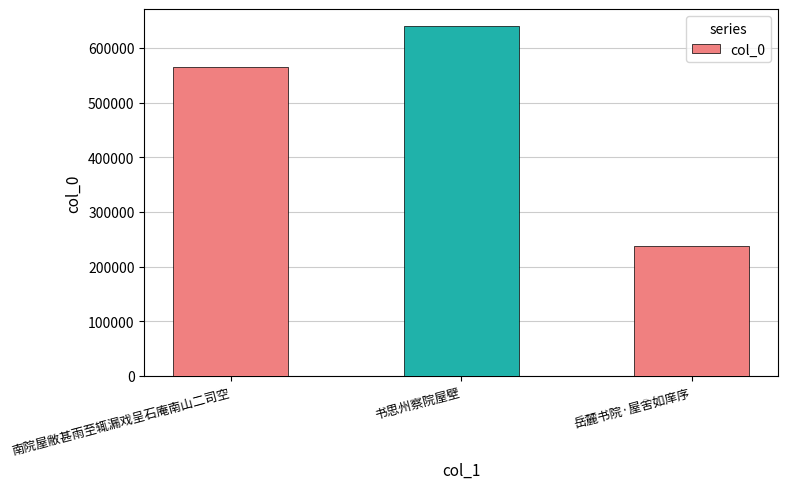

What is the average value?

480712